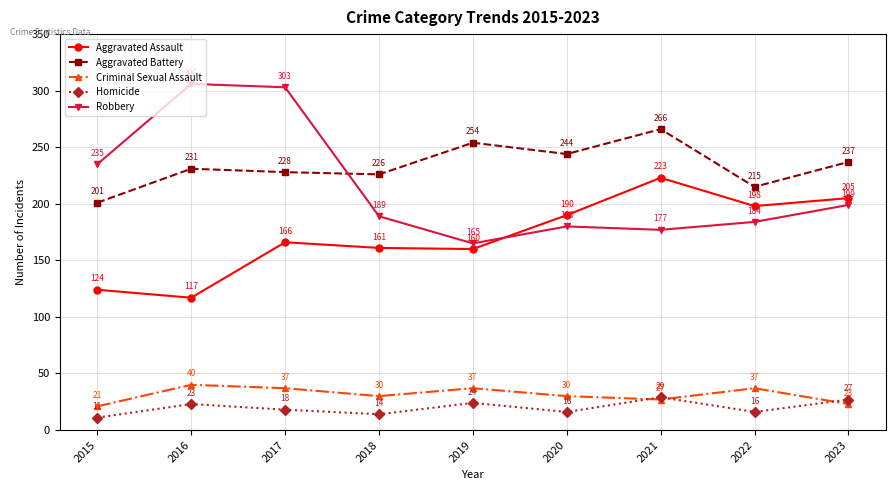

Reading left to right, what are all the values shown in this chart?

Aggravated Assault: 2015=124	2016=117	2017=166	2018=161	2019=160	2020=190	2021=223	2022=198	2023=205
Aggravated Battery: 2015=201	2016=231	2017=228	2018=226	2019=254	2020=244	2021=266	2022=215	2023=237
Criminal Sexual Assault: 2015=21	2016=40	2017=37	2018=30	2019=37	2020=30	2021=27	2022=37	2023=23
Homicide: 2015=11	2016=23	2017=18	2018=14	2019=24	2020=16	2021=29	2022=16	2023=27
Robbery: 2015=235	2016=306	2017=303	2018=189	2019=165	2020=180	2021=177	2022=184	2023=199